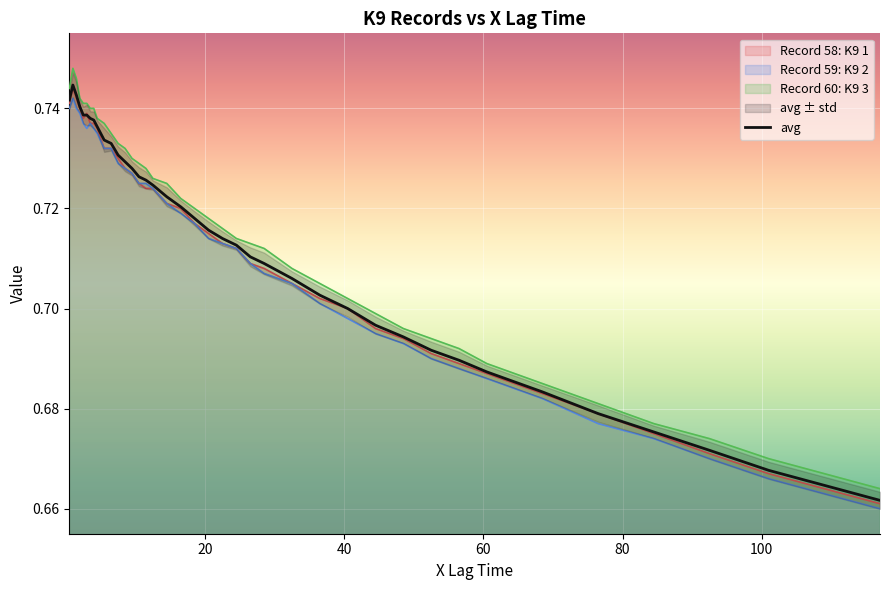

True or false: Record 59: K9 2 and Record 60: K9 3 intersect in this chart.

False